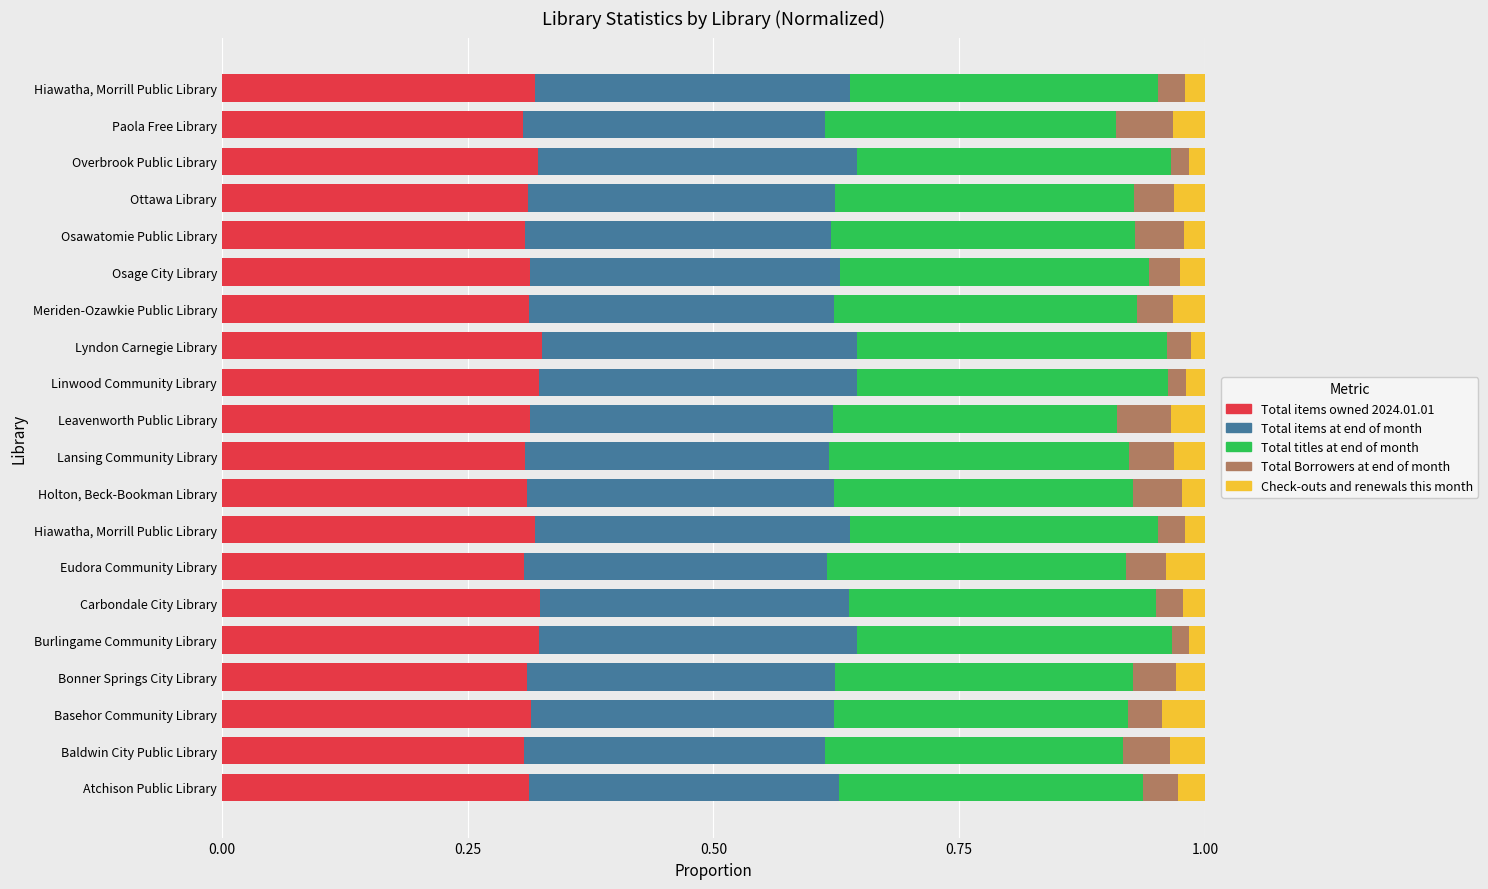

At how many categories does at least one series exceed 0?

20